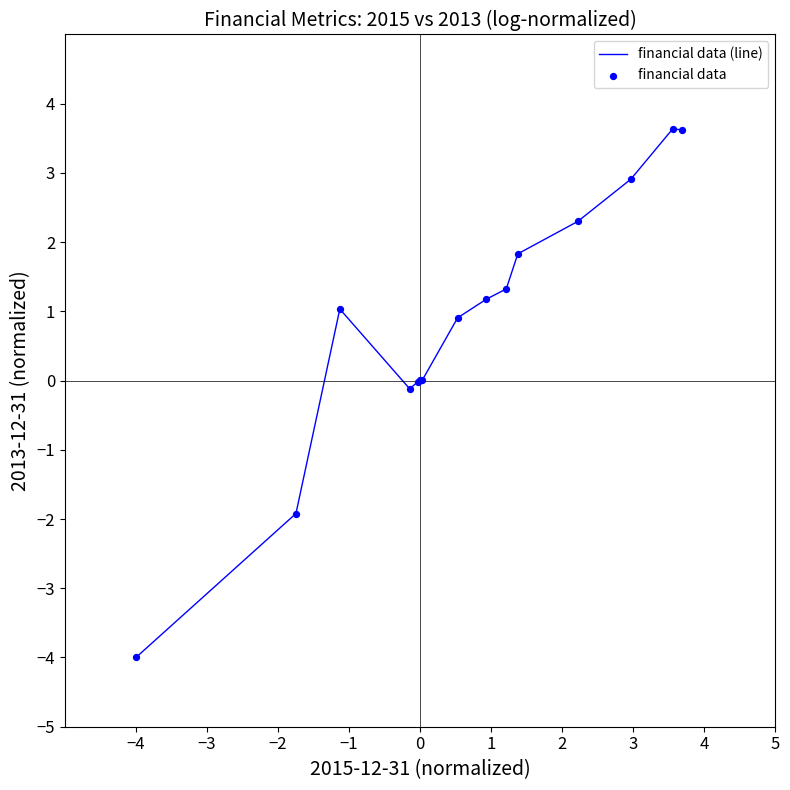

What is the greatest value displayed?

3.6